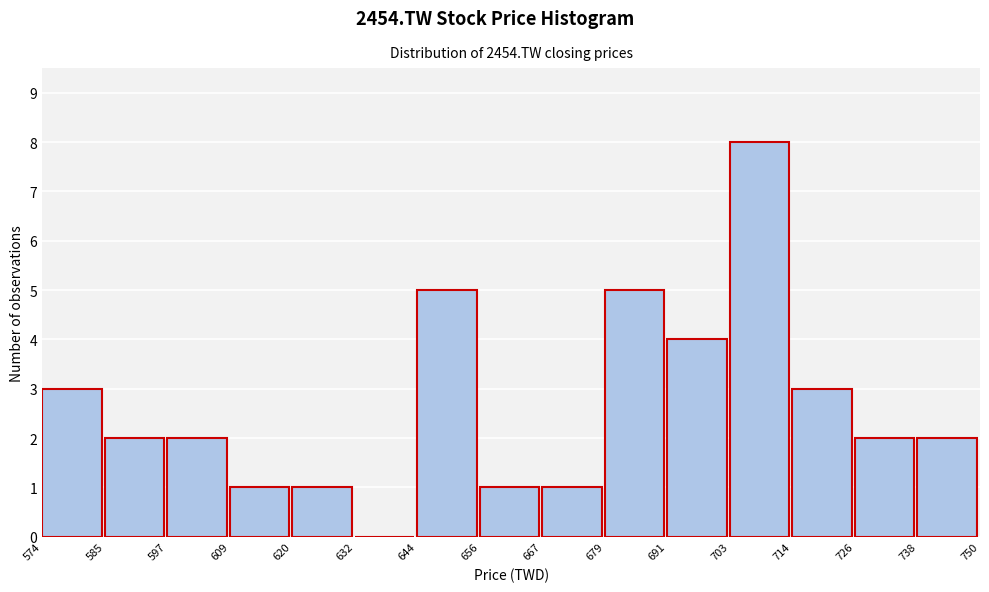

How tall is the bar that spans 667 to 679 on the x-axis? The values are not printed on the chart, so give them approximately, as read against the axis.

1